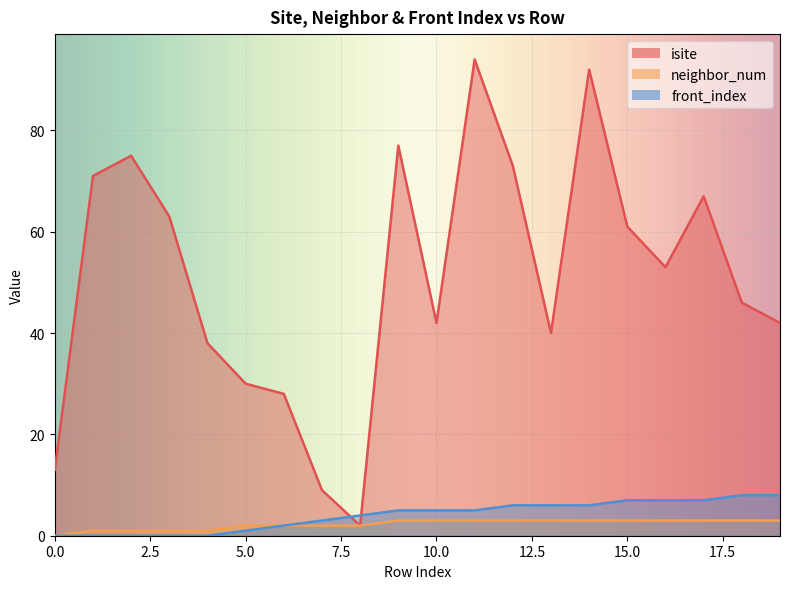

How many lines are shown in the chart?

3